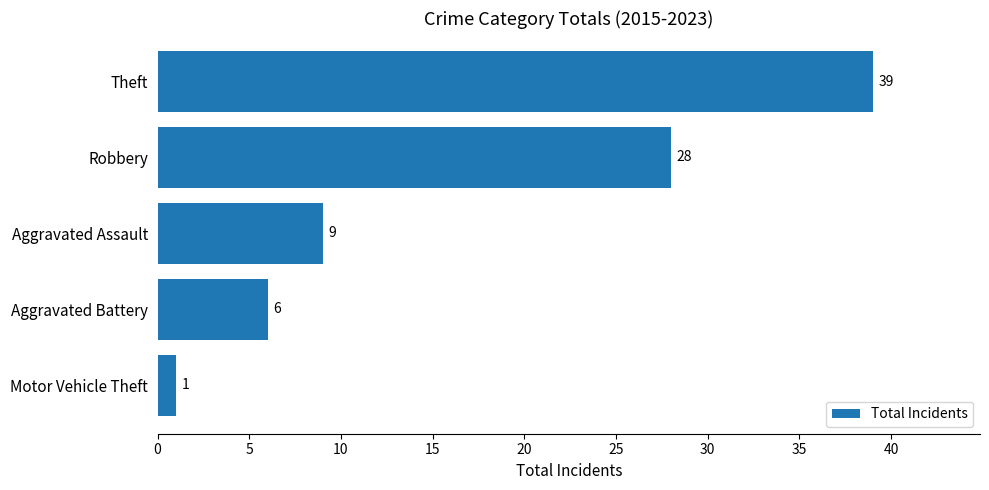

What is the change in value from Motor Vehicle Theft to Theft?

+38